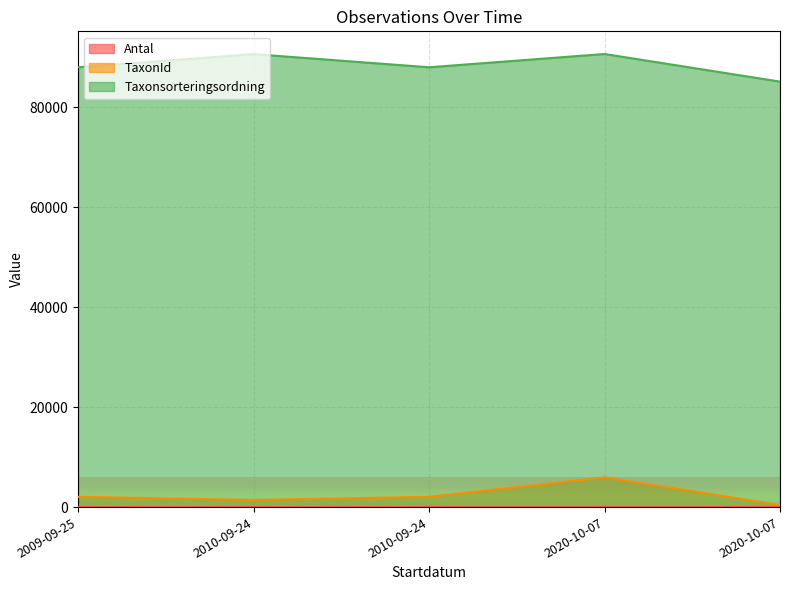

True or false: TaxonId has more than 0 interior local peaks.

True